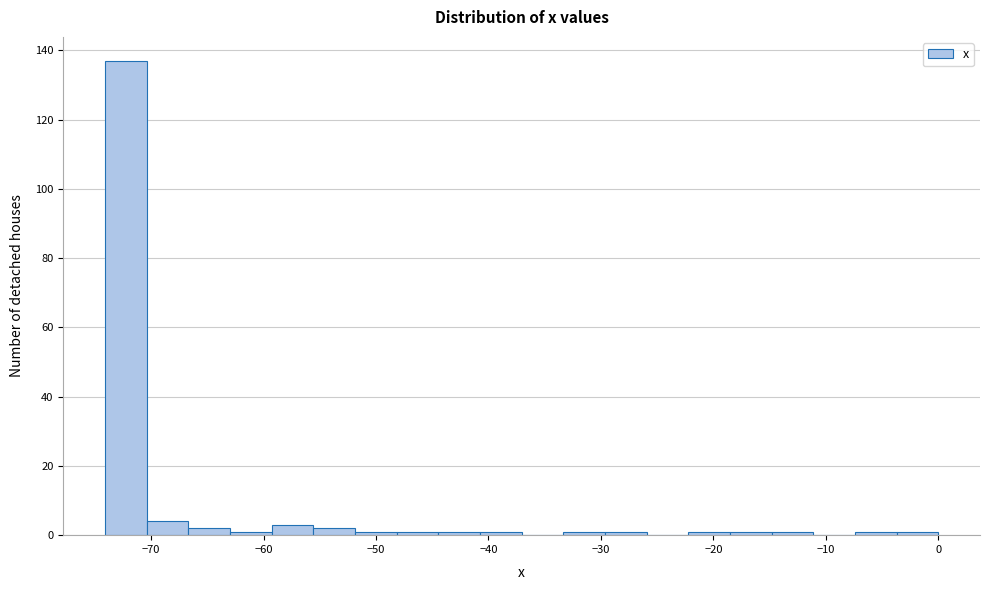

Read against the x-axis, roughly where is the centre of the tallest bar?

-72